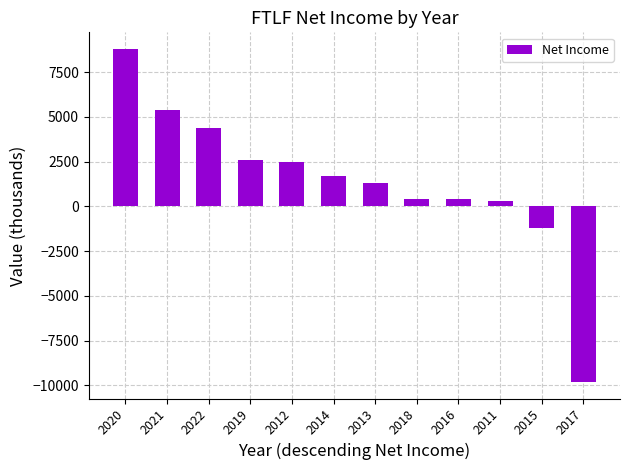

At which category does the chart reach its peak across all series?

2020